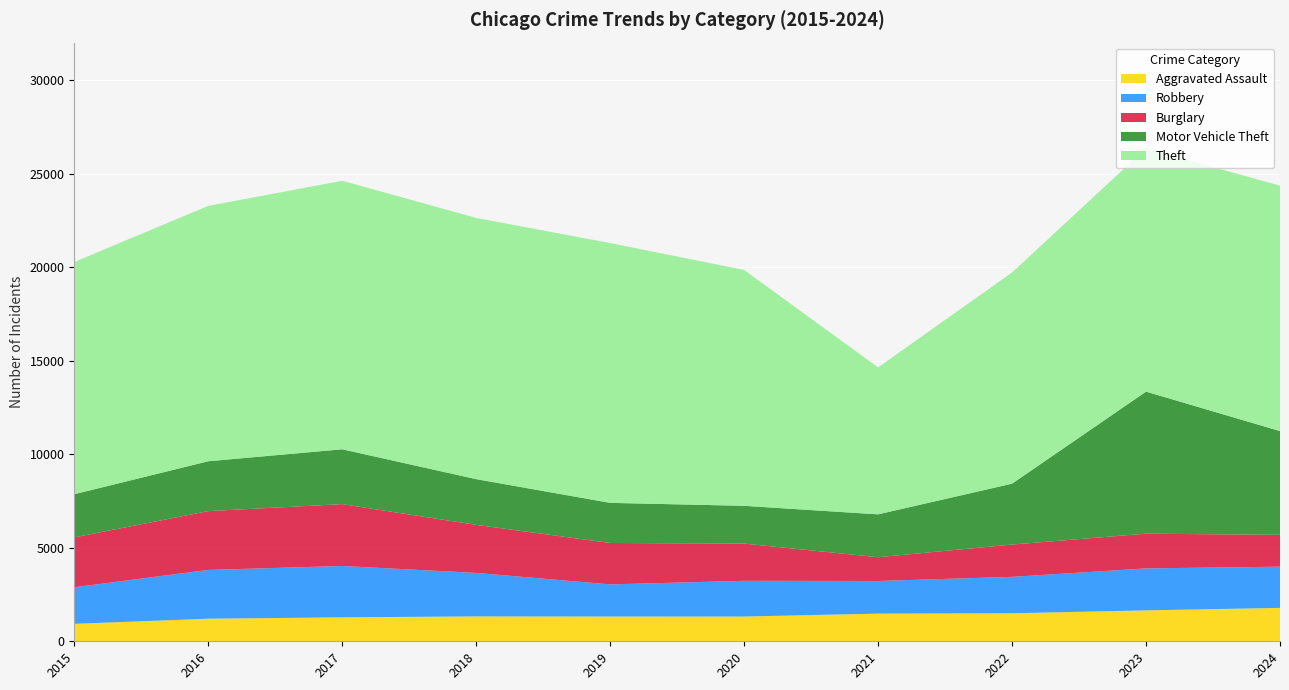

Reading right to left, list all the values displayed in this chart.

Aggravated Assault: 2024=1785	2023=1653	2022=1497	2021=1479	2020=1323	2019=1324	2018=1330	2017=1281	2016=1207	2015=934
Robbery: 2024=2202	2023=2243	2022=1947	2021=1745	2020=1909	2019=1717	2018=2325	2017=2744	2016=2607	2015=1955
Burglary: 2024=1702	2023=1856	2022=1727	2021=1269	2020=1990	2019=2213	2018=2568	2017=3307	2016=3144	2015=2665
Motor Vehicle Theft: 2024=5547	2023=7593	2022=3254	2021=2292	2020=2019	2019=2145	2018=2444	2017=2931	2016=2665	2015=2308
Theft: 2024=13116	2023=13005	2022=11289	2021=7854	2020=12608	2019=13887	2018=13963	2017=14353	2016=13650	2015=12412